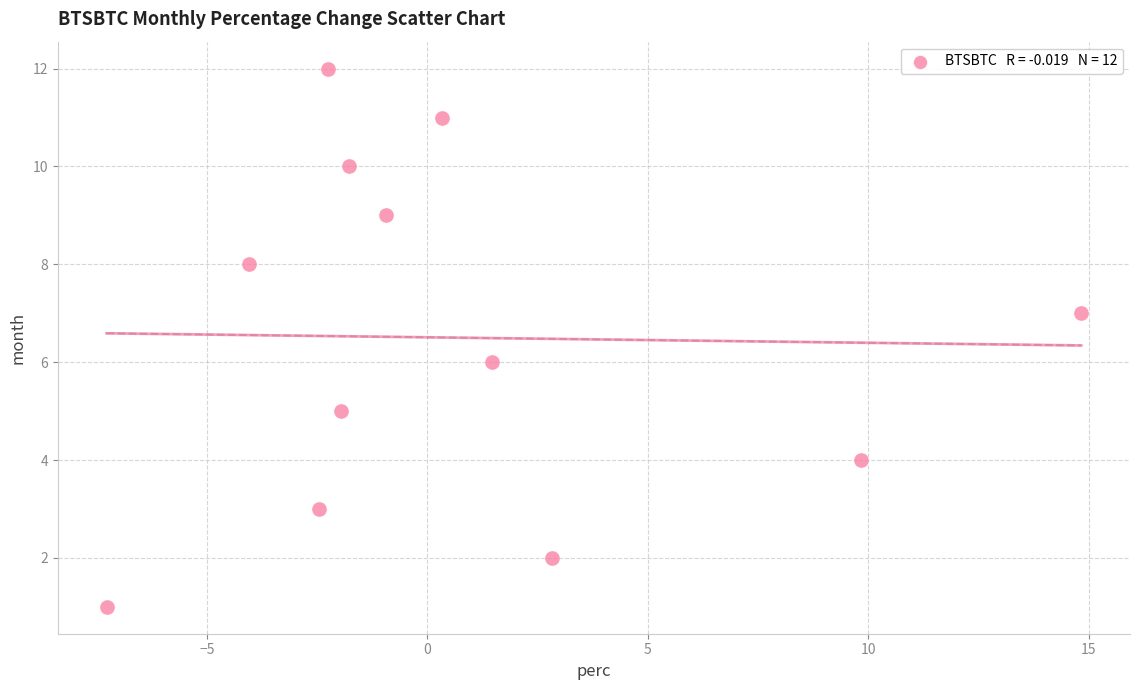

What is the range of Y values (max minus min)?

11